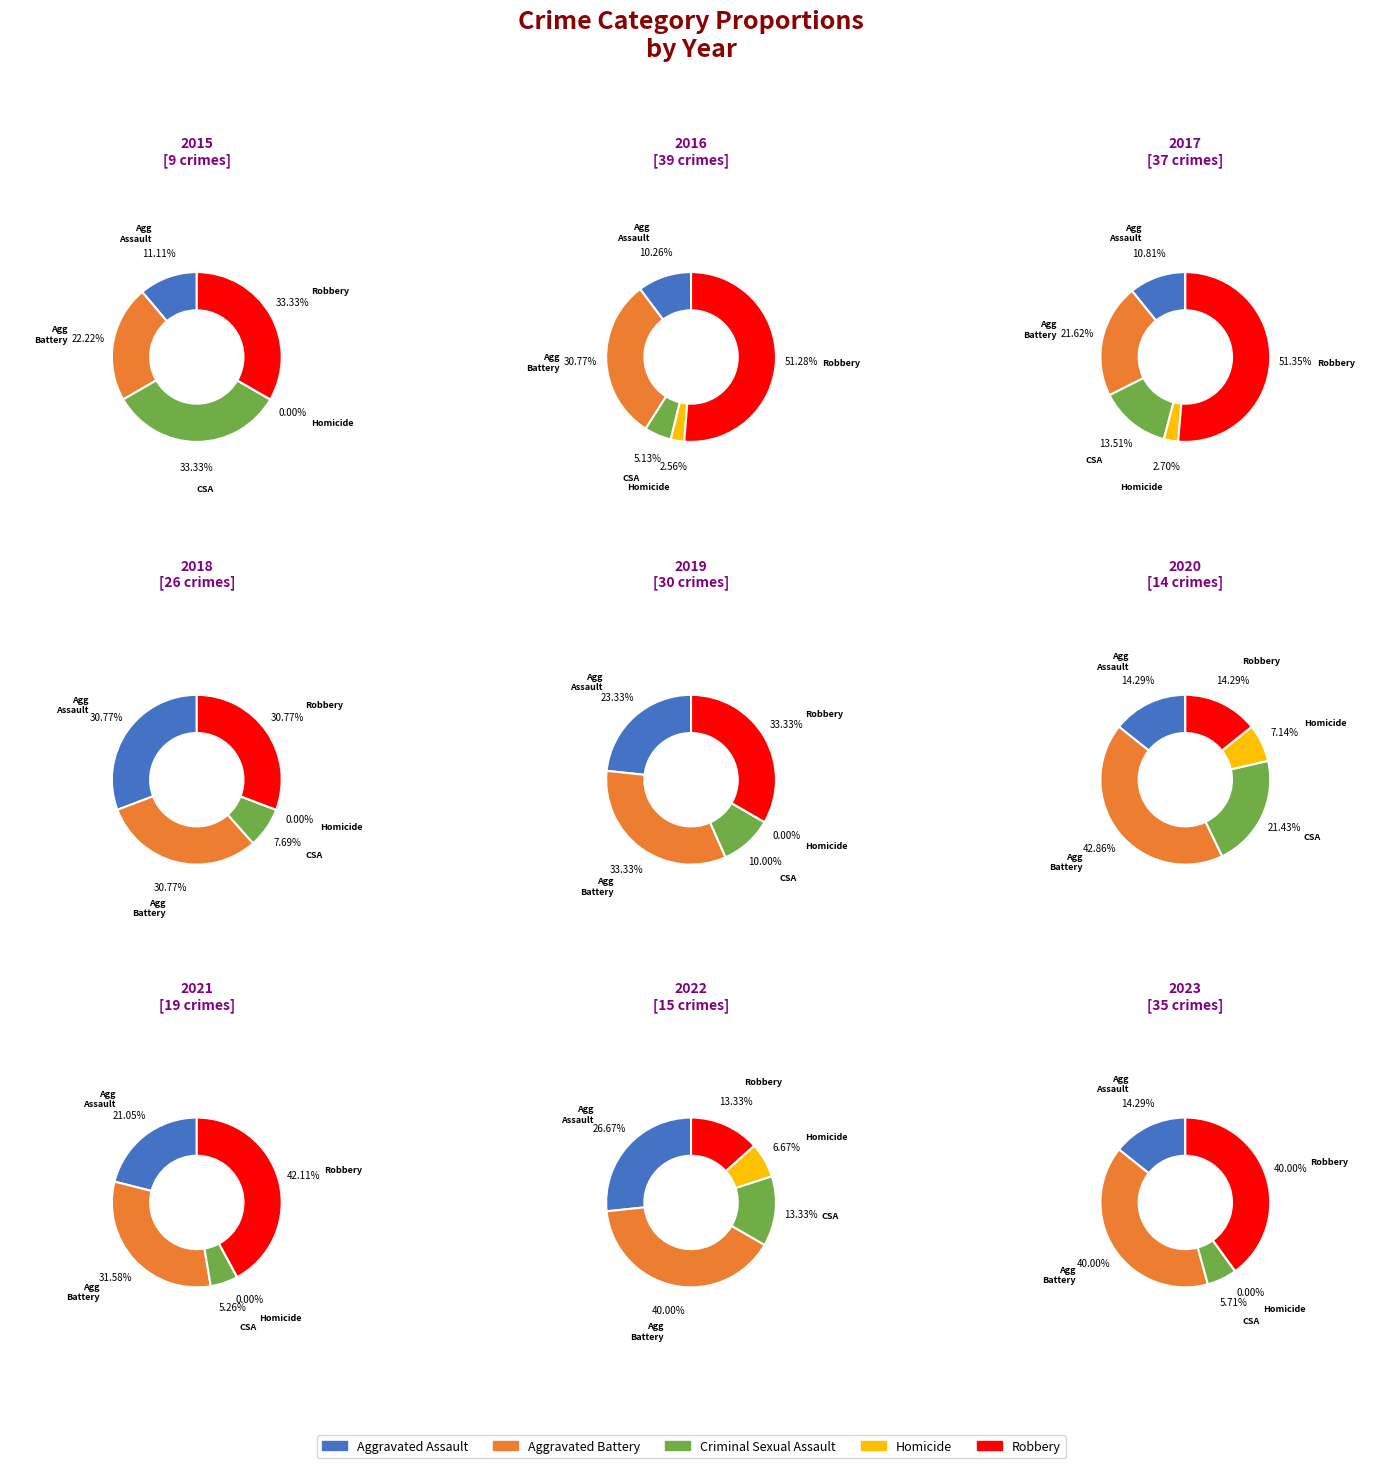

Combined, what portion of the pie is 7 and 2?

20.5%